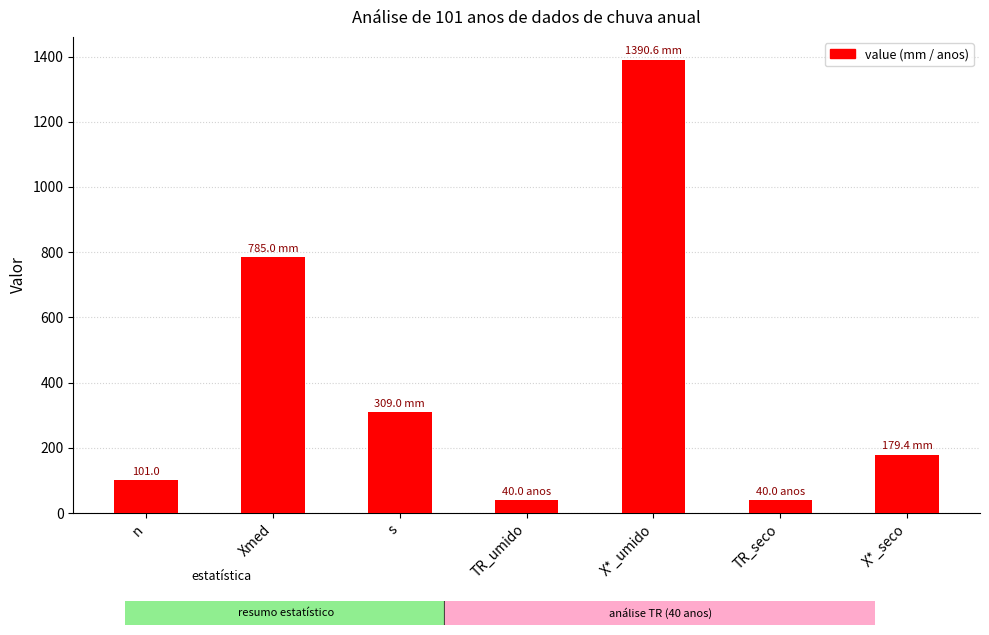

The chart shows a value of 309.0 at s. True or false?

True